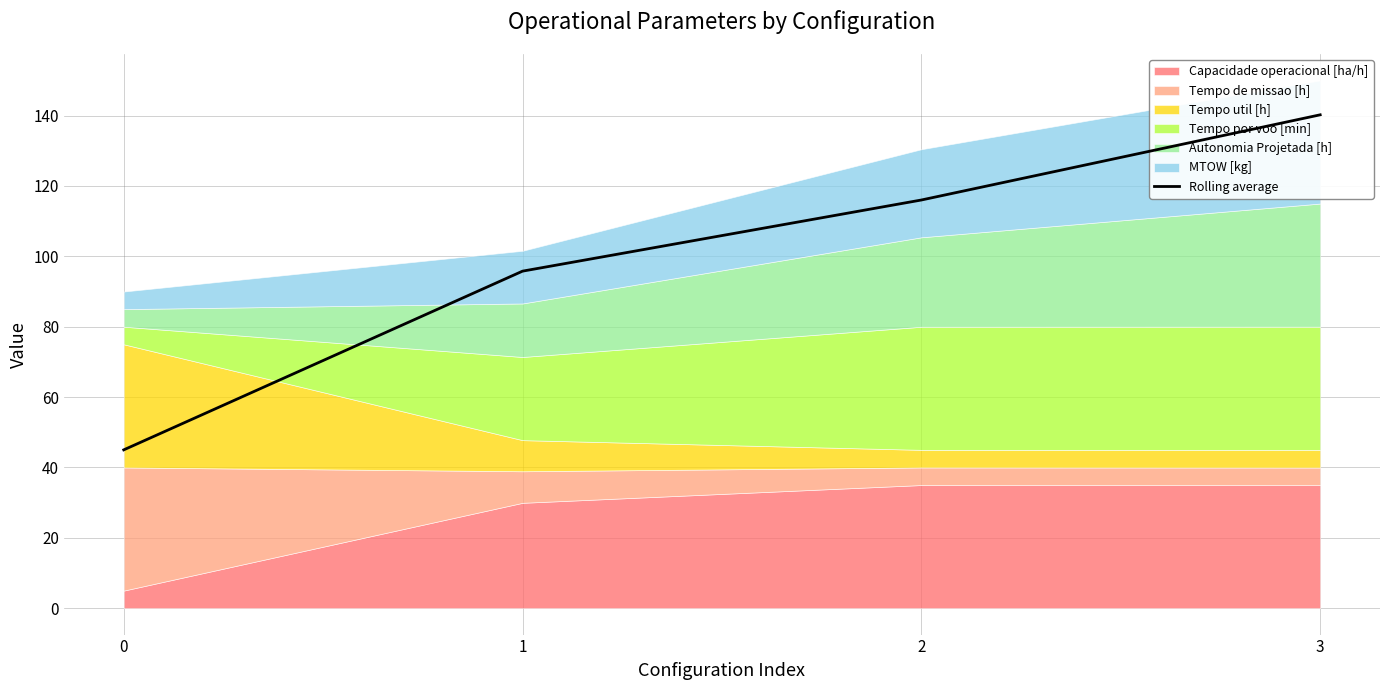

What is the maximum value shown in the chart?

140.2